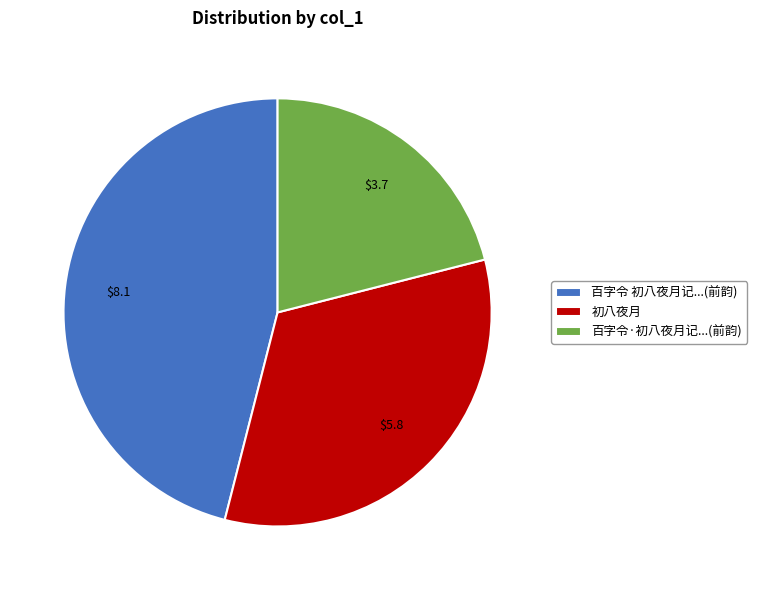

Does 初八夜月 represent more than half of the total?

No